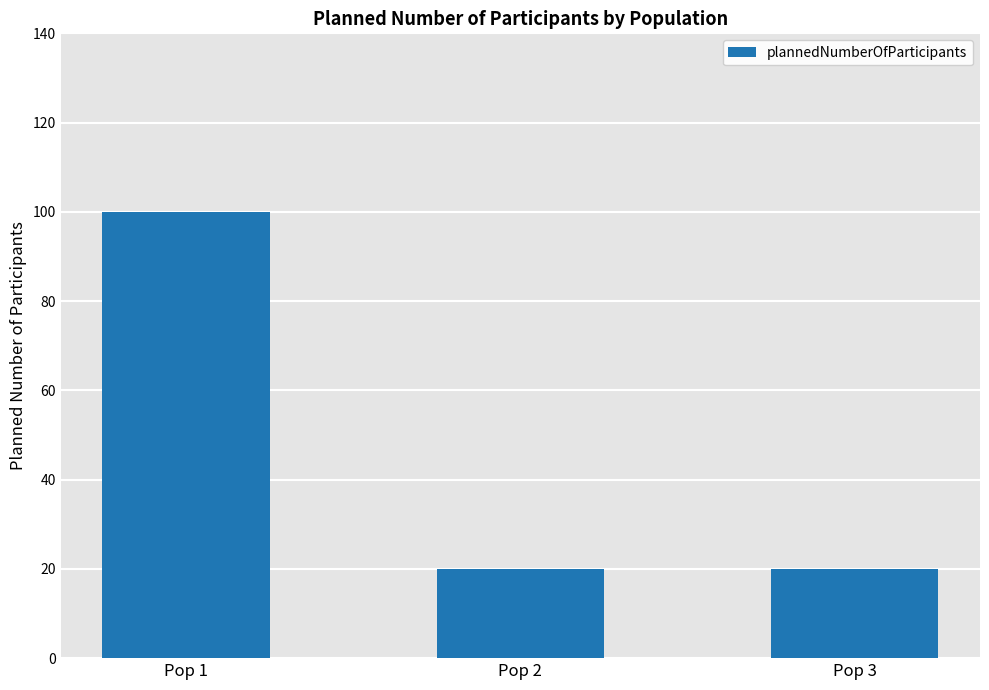

Reading right to left, what are all the values shown in this chart?

Pop 3=20	Pop 2=20	Pop 1=100